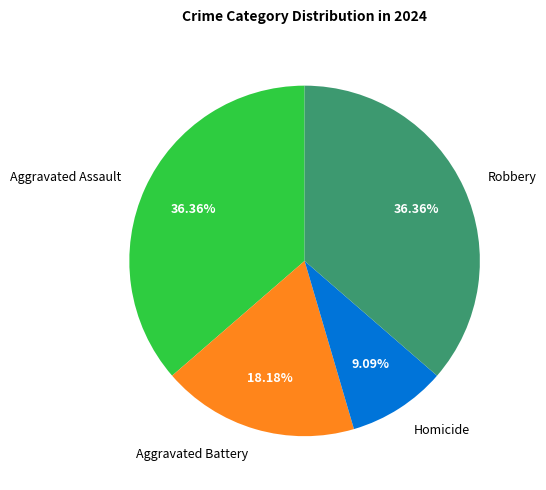

What is the smallest slice in the pie chart?

Homicide